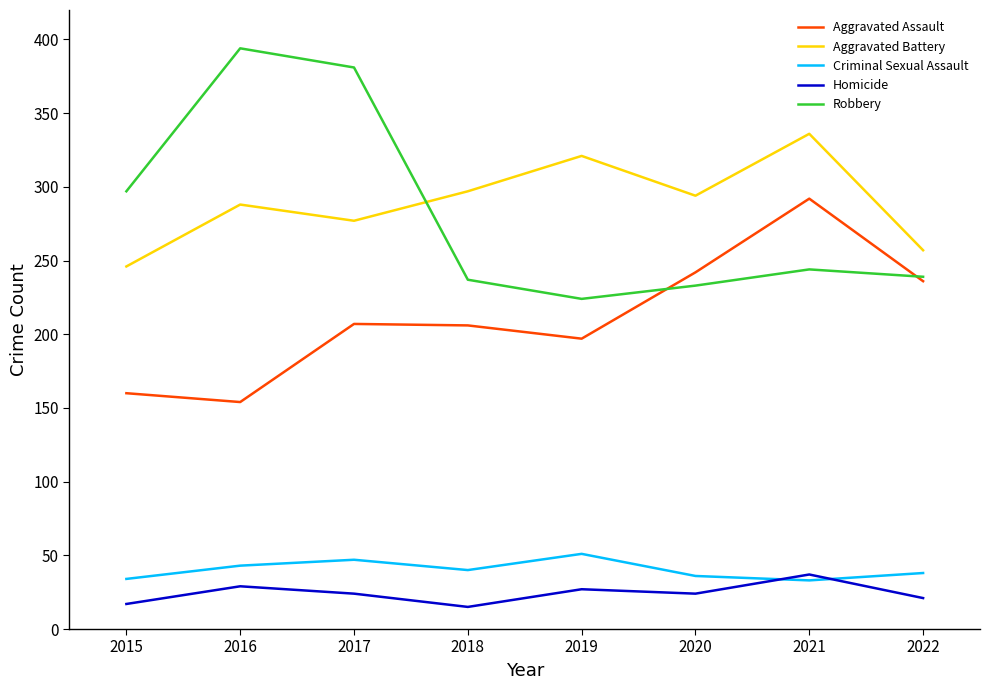

What is the maximum value shown in the chart?

394